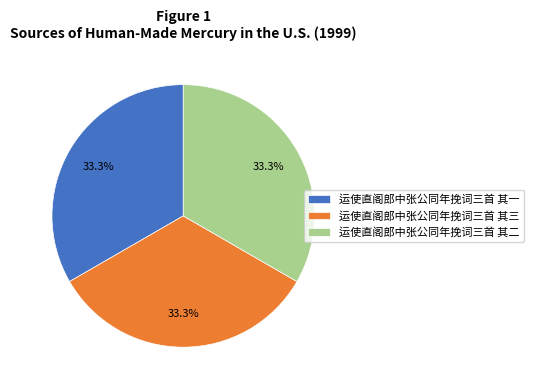

What is the total percentage of 运使直阁郎中张公同年挽词三首 其一 and 运使直阁郎中张公同年挽词三首 其三?

66.7%